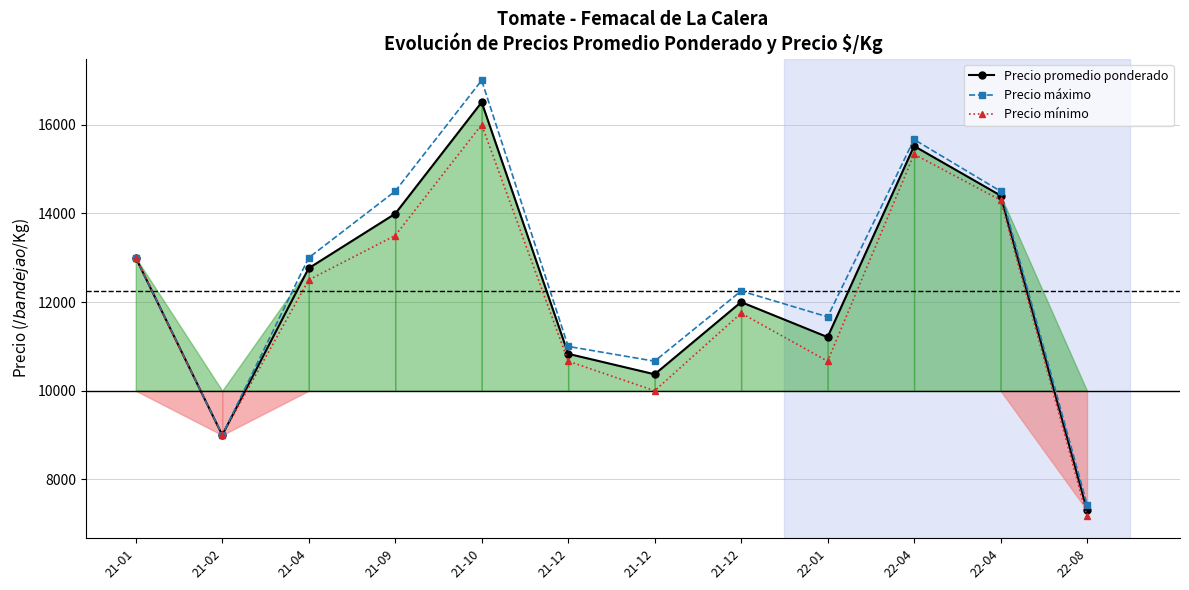

What is the label of the 7th point from the left?

21-12